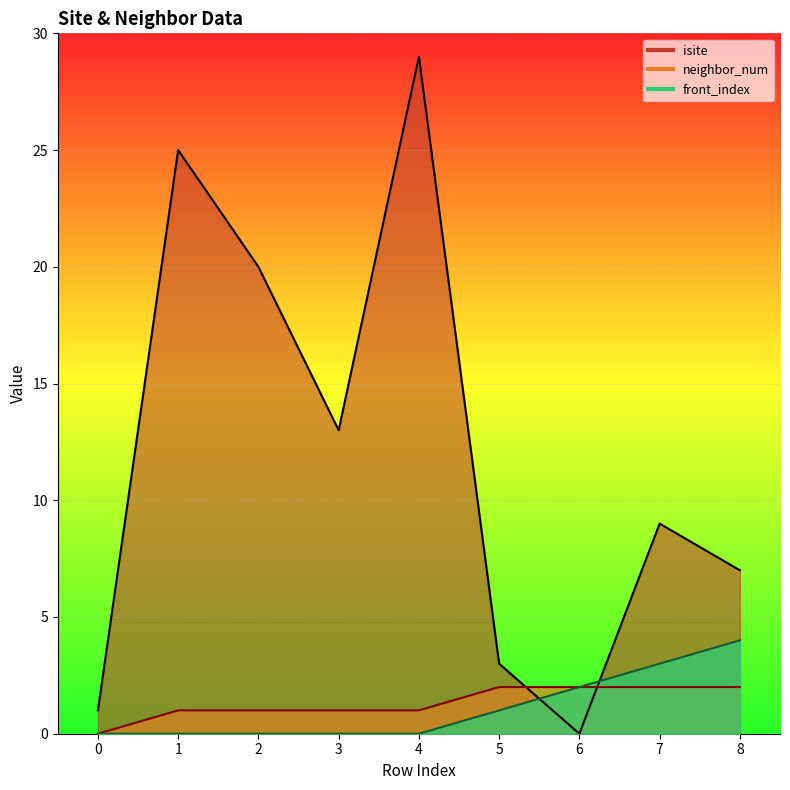

At how many categories does at least one series exceed 11?

4